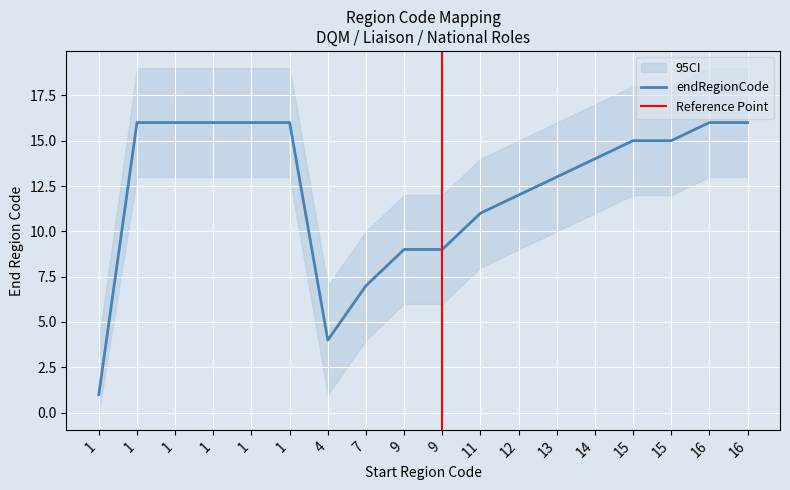

True or false: endRegionCode and startRegionCode cross at least once.

False